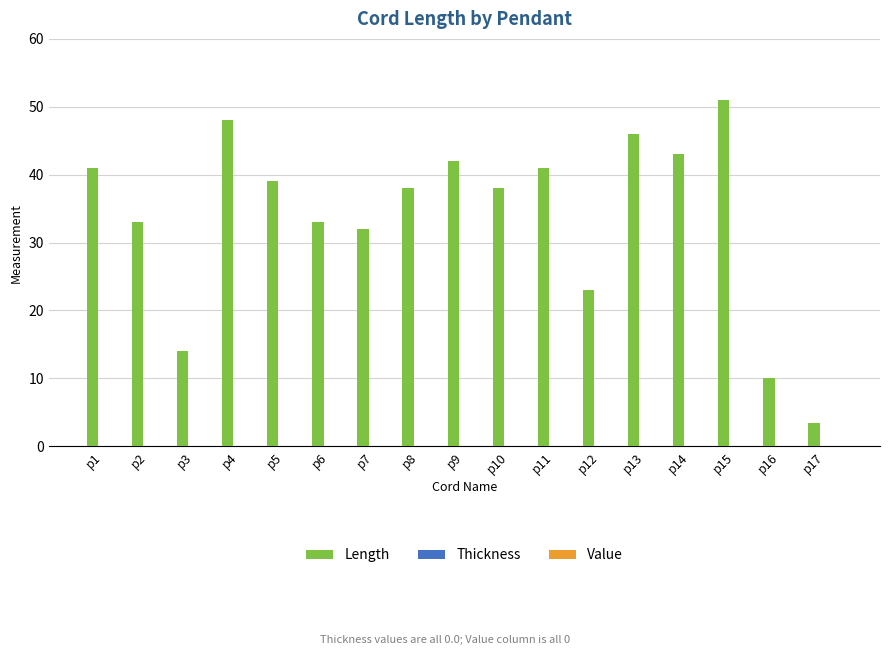

Reading right to left, transcribe all the data shown in this chart.

3.5	10.0	51.0	43.0	46.0	23.0	41.0	38.0	42.0	38.0	32.0	33.0	39.0	48.0	14.0	33.0	41.0